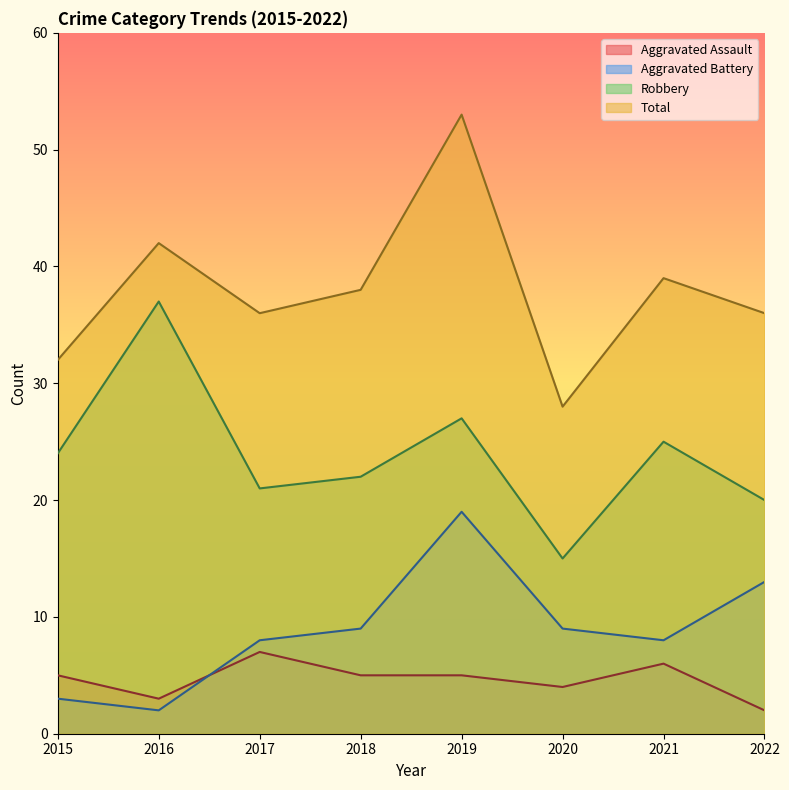

What is the total value across all series at 2020?

56